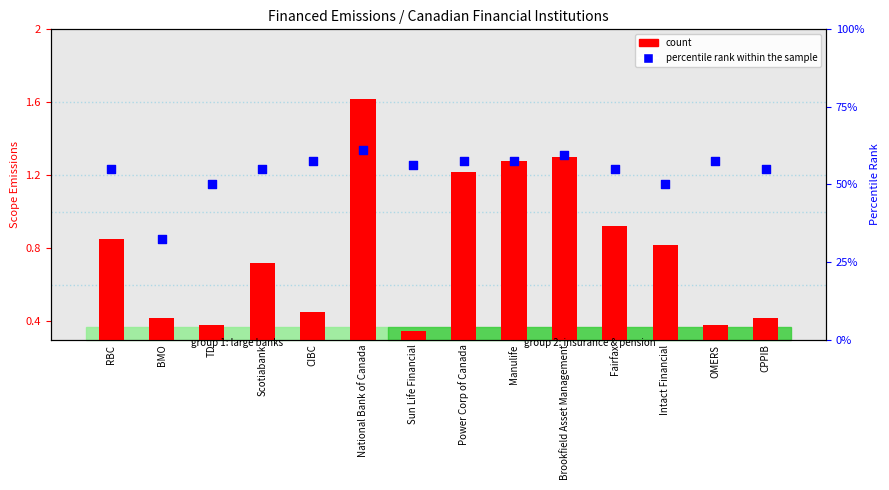

What are all the series names shown in the legend?

count, percentile rank within the sample